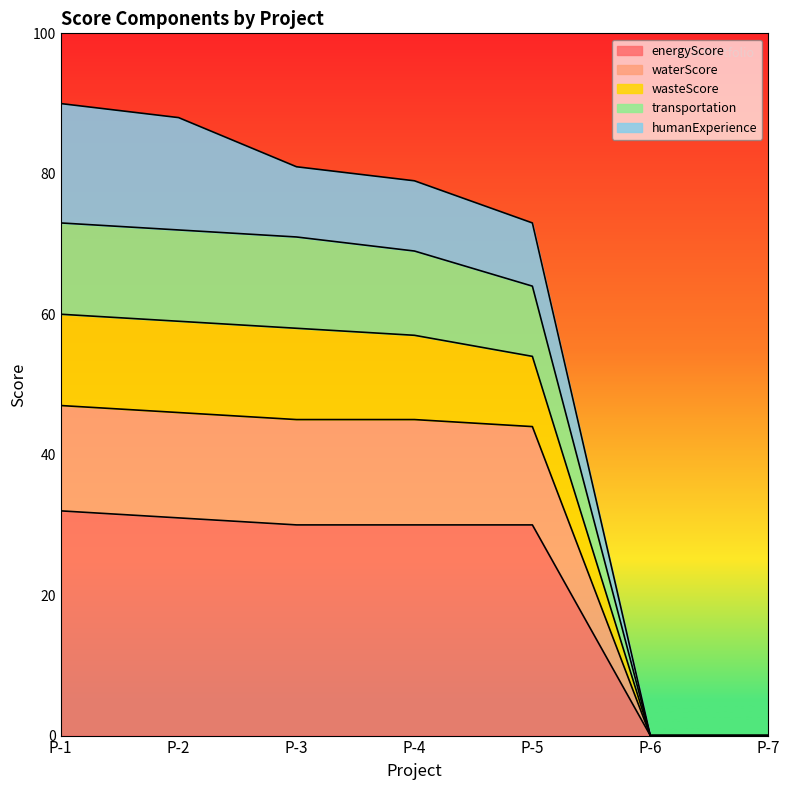

What is the difference between the highest and lowest values at P-4?

49